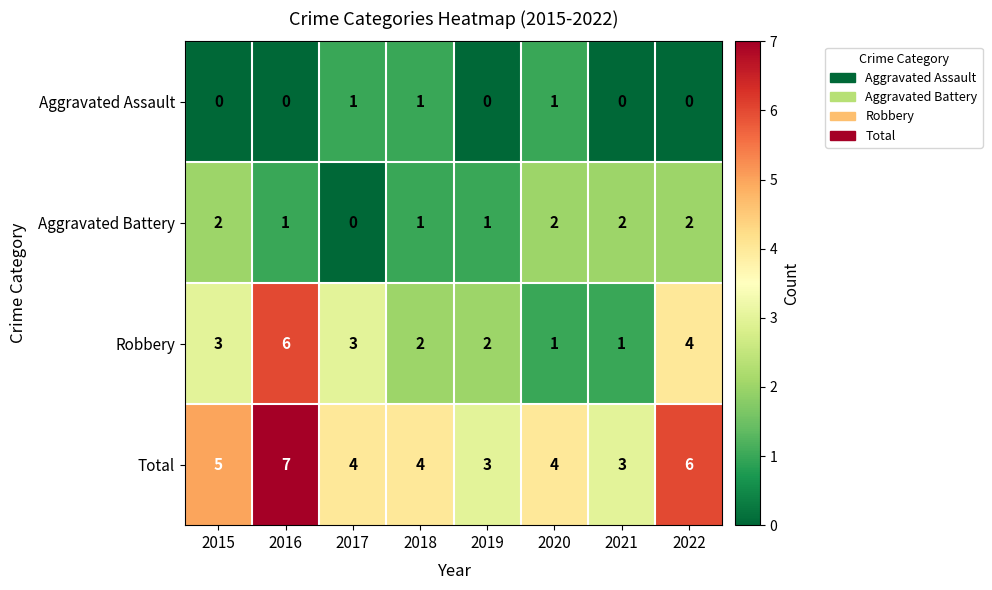

List the series in order of their peak value, highest first.

Total, Robbery, Aggravated Battery, Aggravated Assault